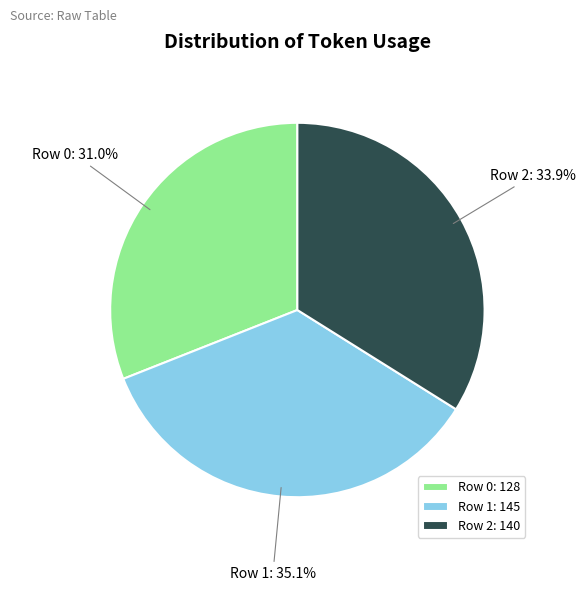

Count the number of slices in the pie.

3